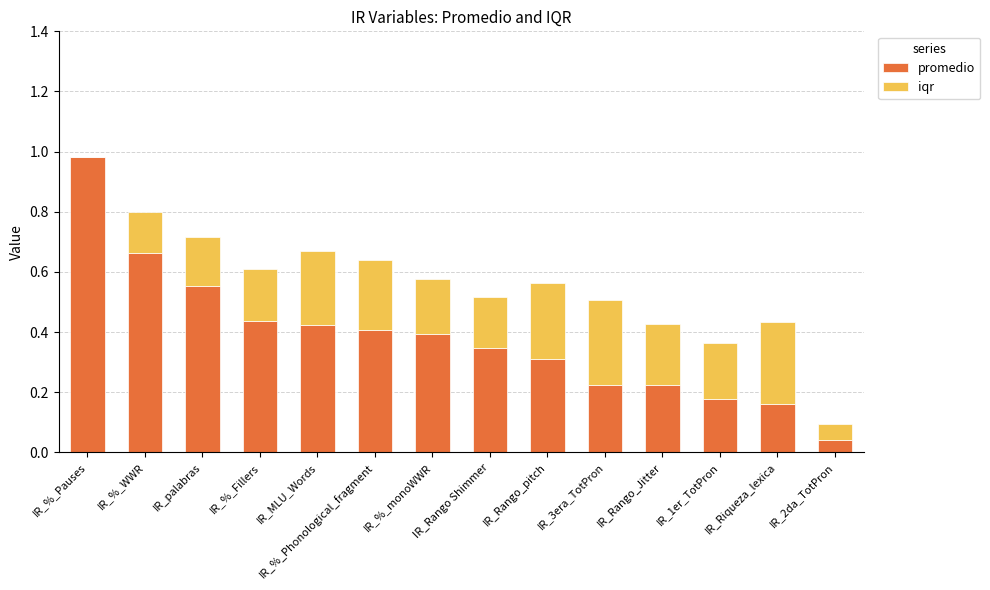

The promedio series shows 0.4 at IR_MLU_Words. True or false?

True